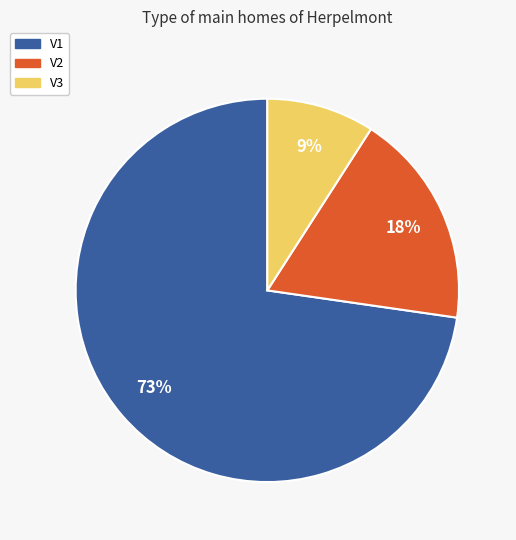

Which category has the biggest portion of the pie?

V1